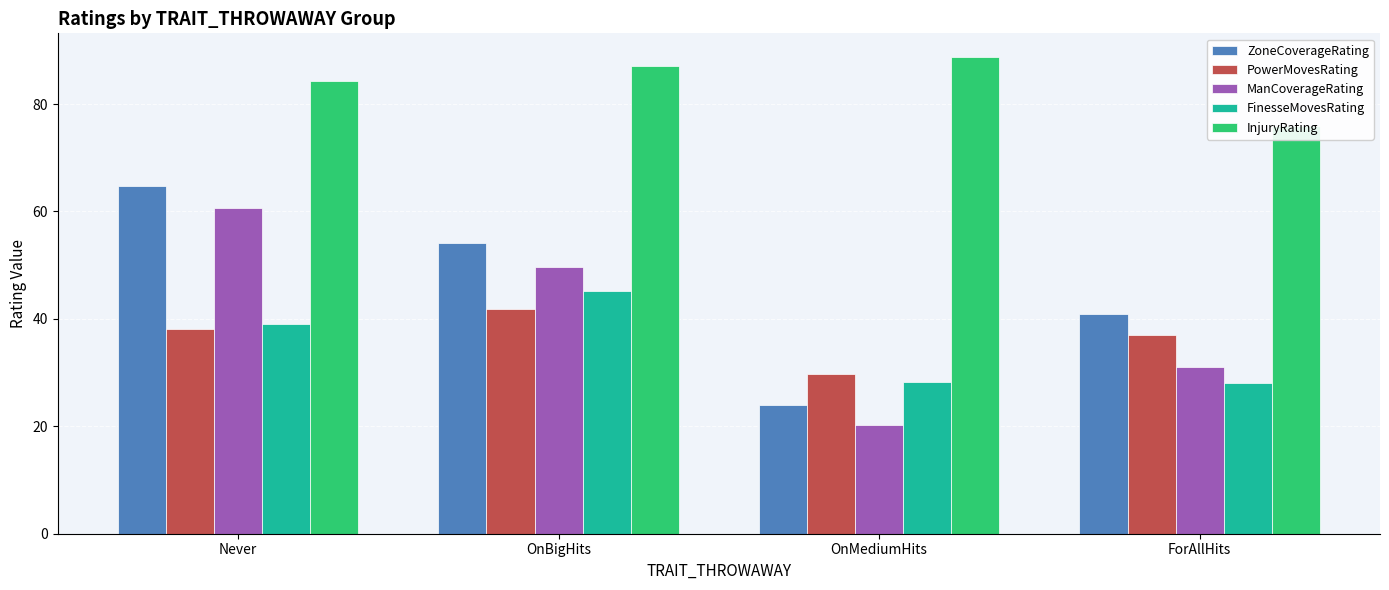

Are the bars horizontal?

No